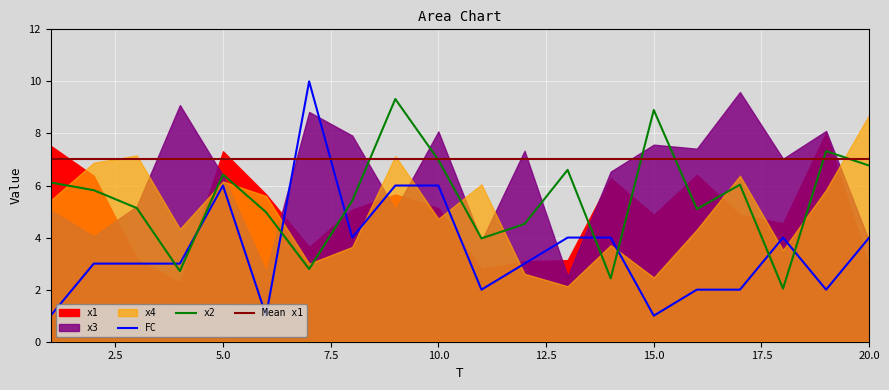

Rank the series at 18 from lowest to highest value.

x2, x4, FC, x1, x3